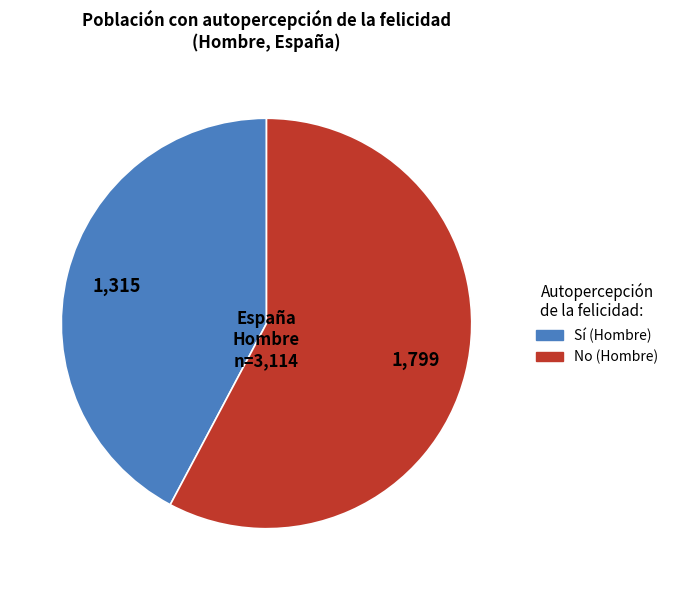

Does any single category account for the majority?

Yes